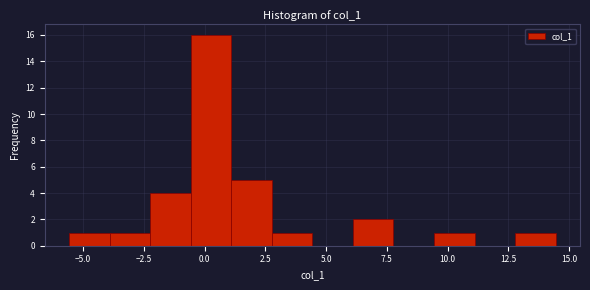

Around what value on the x-axis is the tallest bar? Give the approximate position of its centre, as read against the axis.

0.5